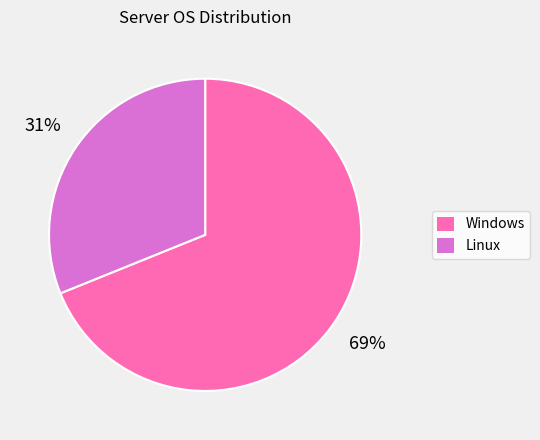

To the nearest percent, what is the difference between the largest and smallest slice percentages?

38%